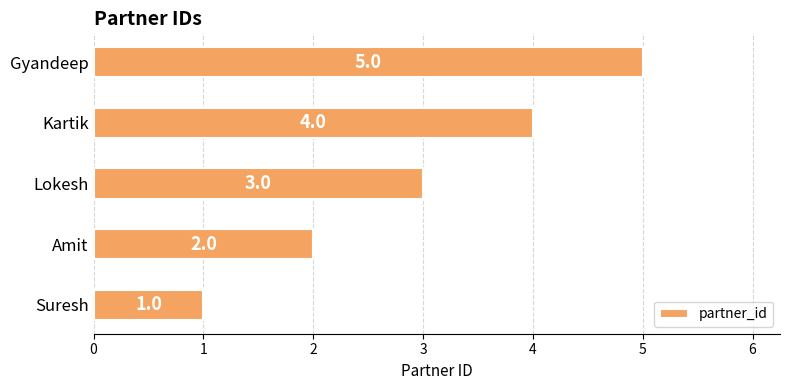

How many data points does each series have?

5